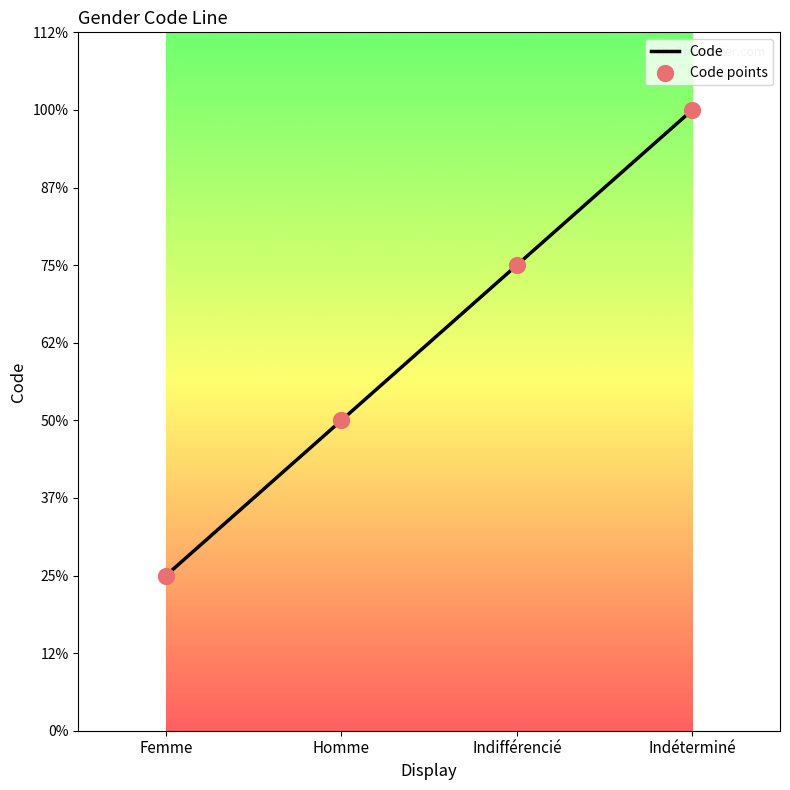

Is this an area chart (filled region under the line)?

No